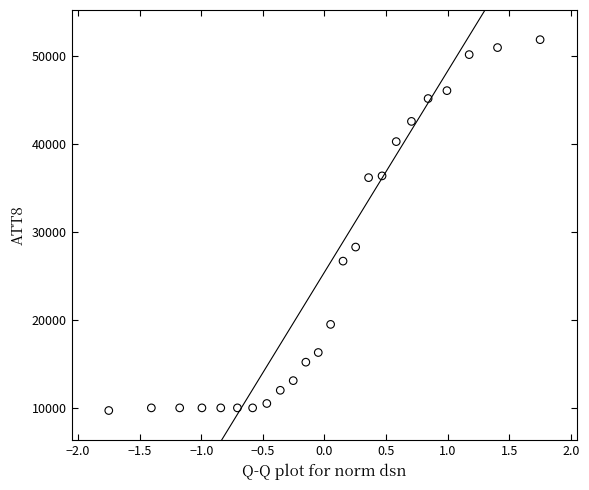

What is the range of Y values (max minus min)?

42200